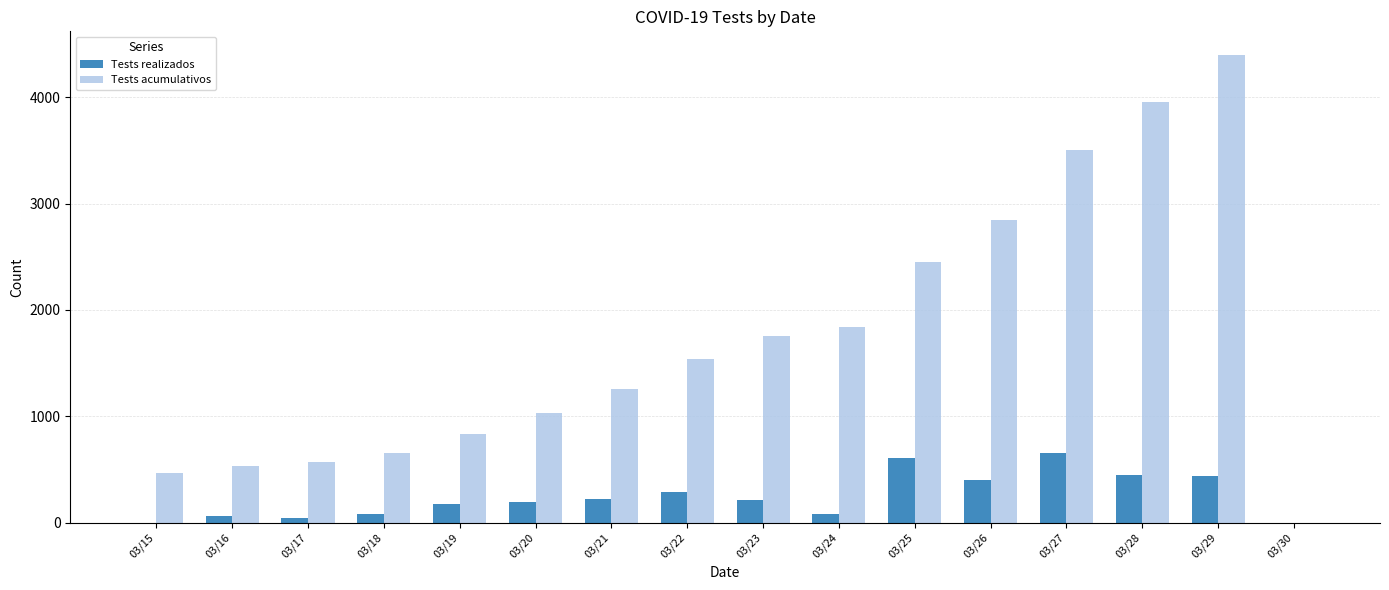

Which series changed the most between 03/15 and 03/21?

Tests acumulativos